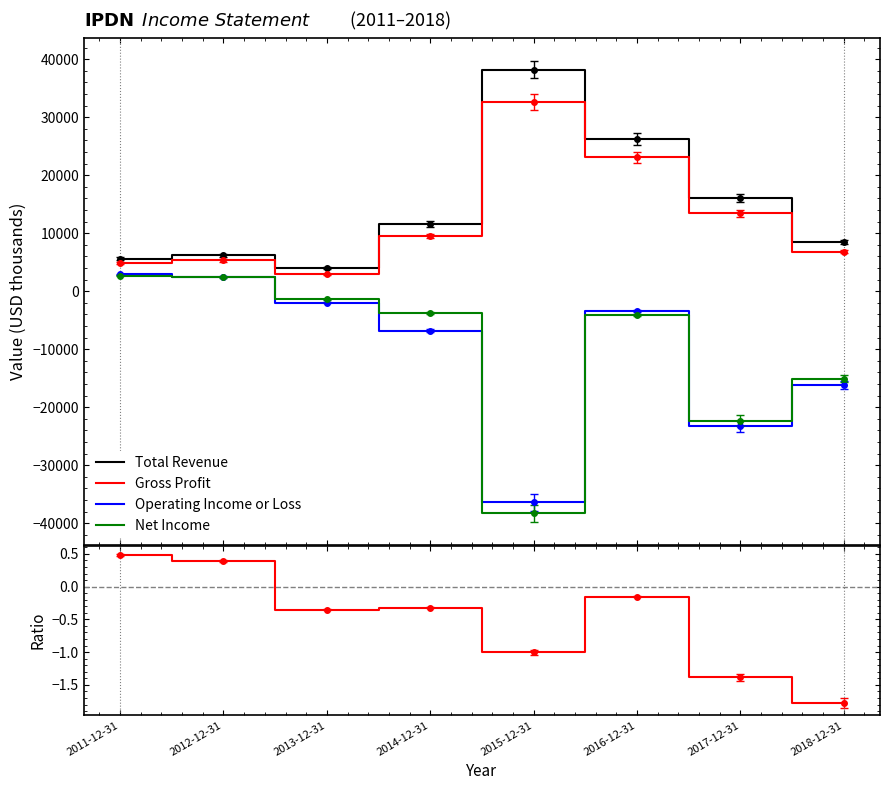

What is the highest value of the Net Income / Revenue series?

0.5